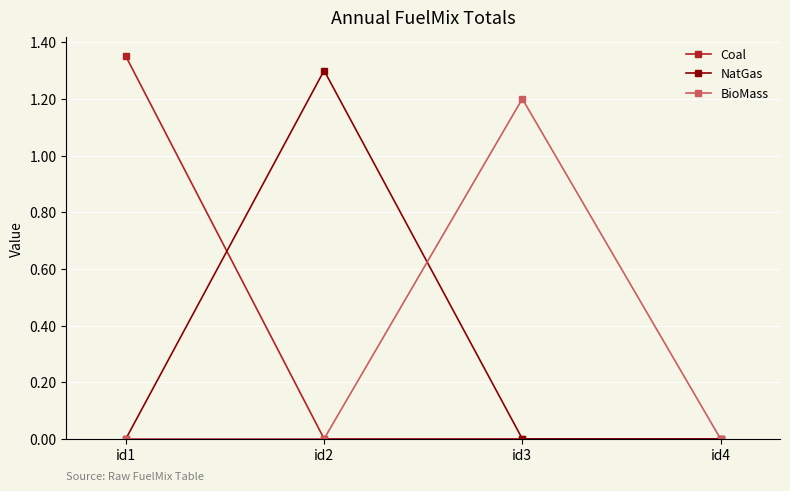

True or false: NatGas has more than 2 points higher than both neighbors.

False